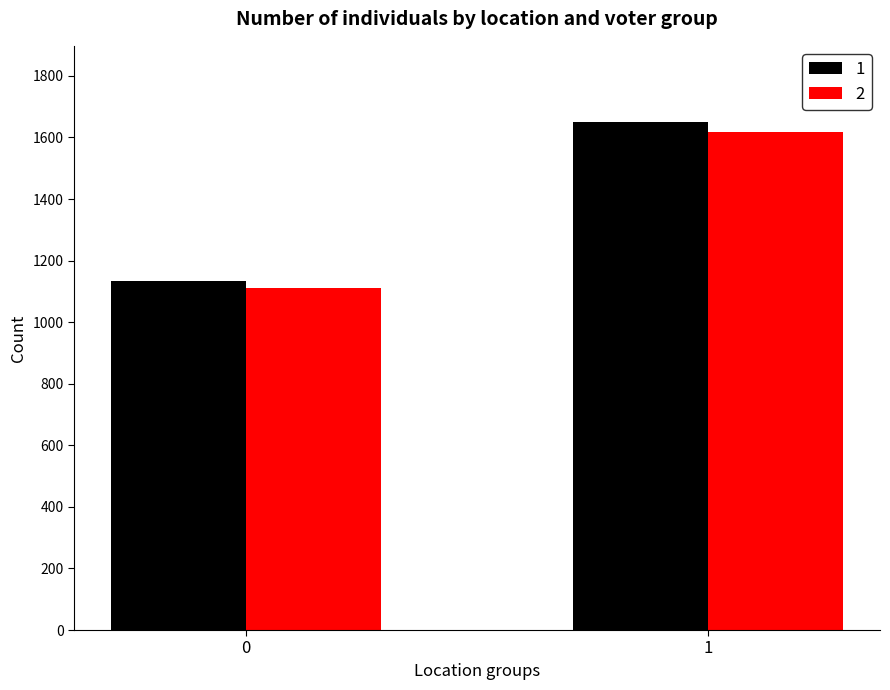

Is the value of 1 at 1 greater than the value of 2 at 0?

Yes